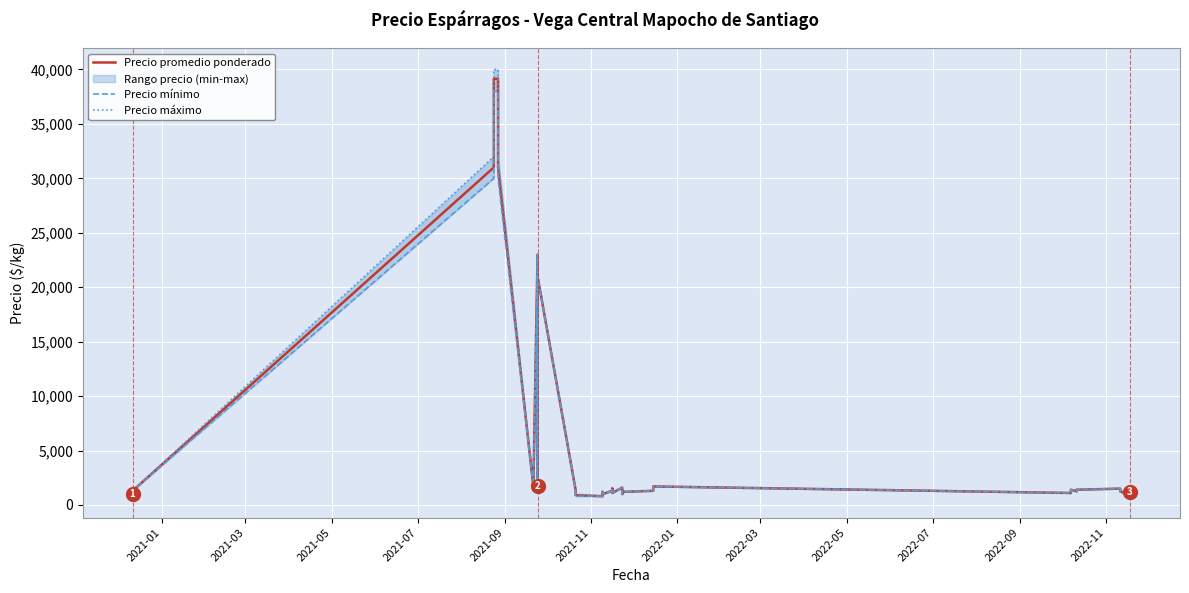

Which series has the largest total across all categories?

Precio máximo